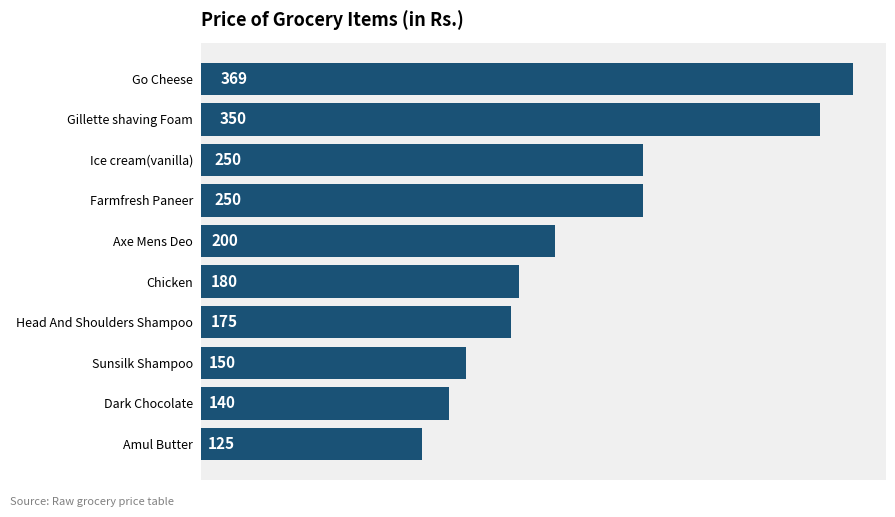

What is the smallest value displayed?

125